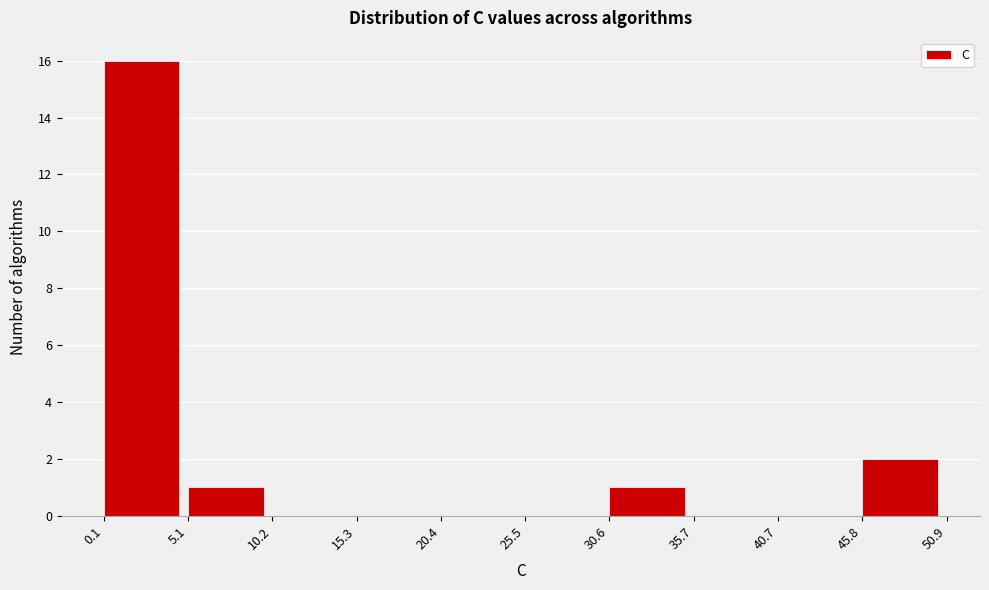

Reading left to right, transcribe this chart: for each bar, give the range it covers on the x-axis and its height. The values are not printed on the chart, so give them approximately, as read against the axis.

0.1 to 5.1: 16
5.1 to 10.2: 1
10.2 to 15.3: 0
15.3 to 20.4: 0
20.4 to 25.5: 0
25.5 to 30.6: 0
30.6 to 35.7: 1
35.7 to 40.7: 0
40.7 to 45.8: 0
45.8 to 50.9: 2